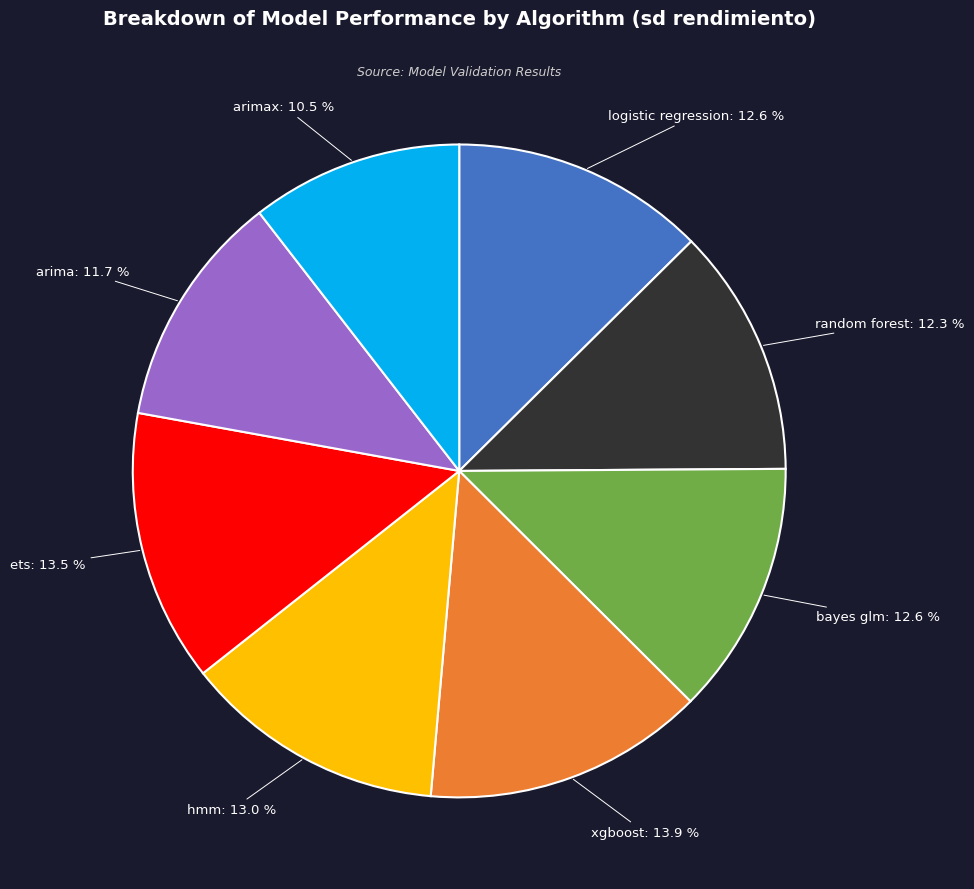

Is there any slice that represents more than half of the pie?

No